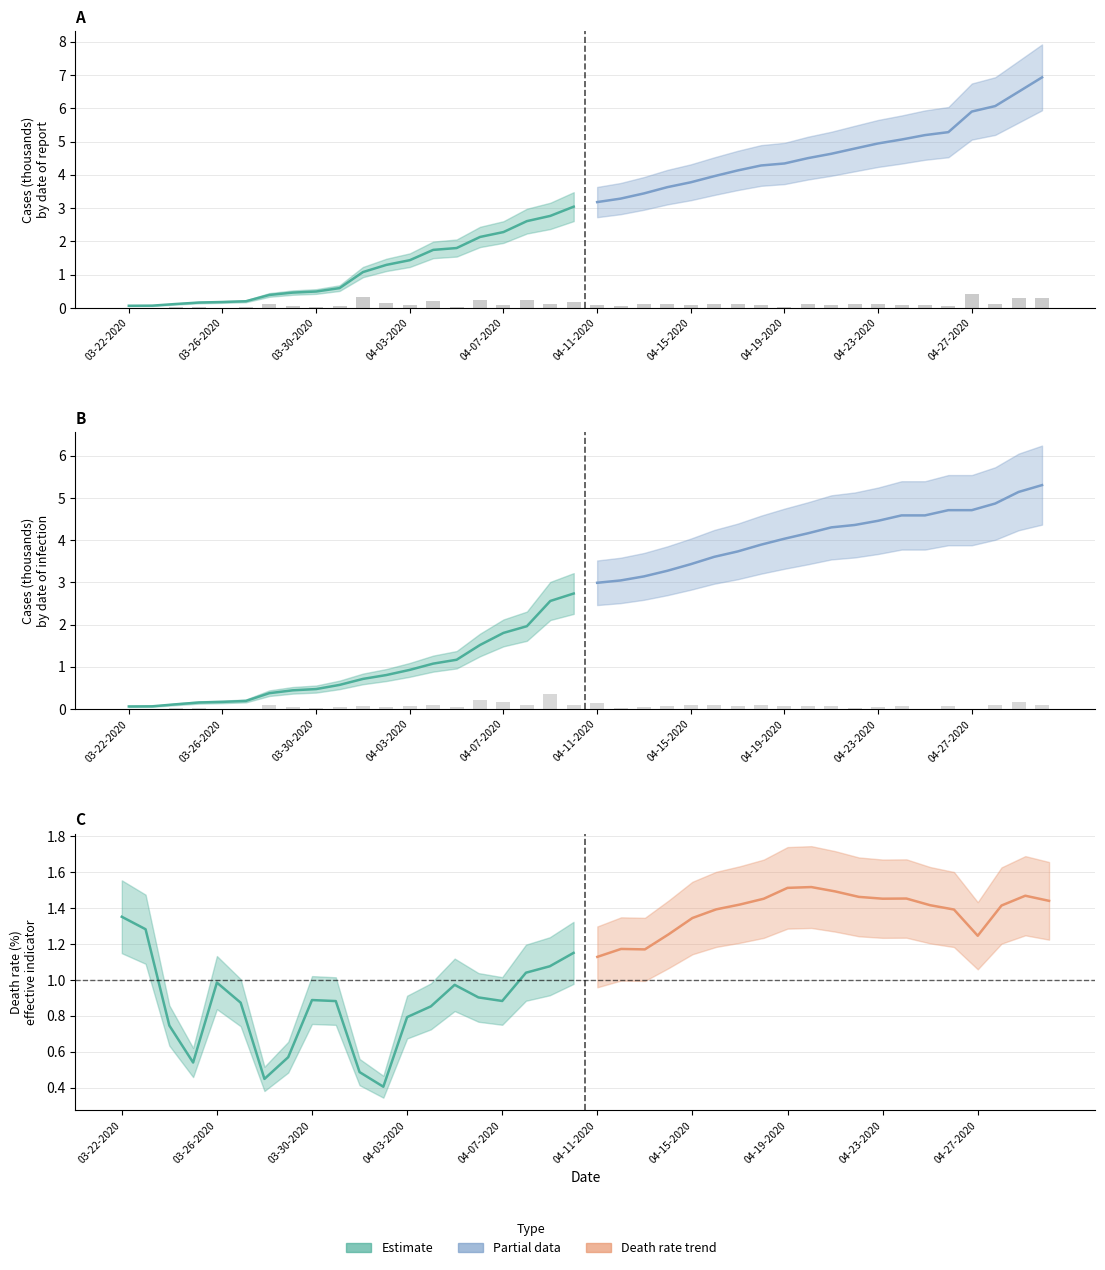

Does the chart contain any negative values?

No